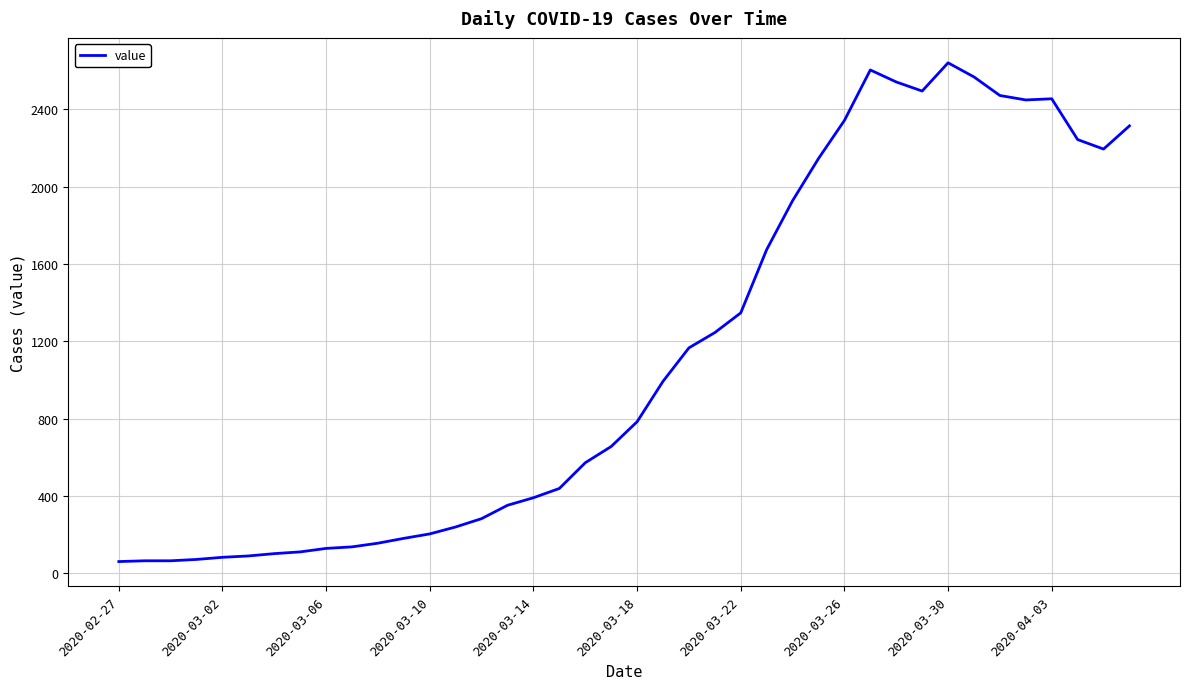

How many lines are shown in the chart?

1